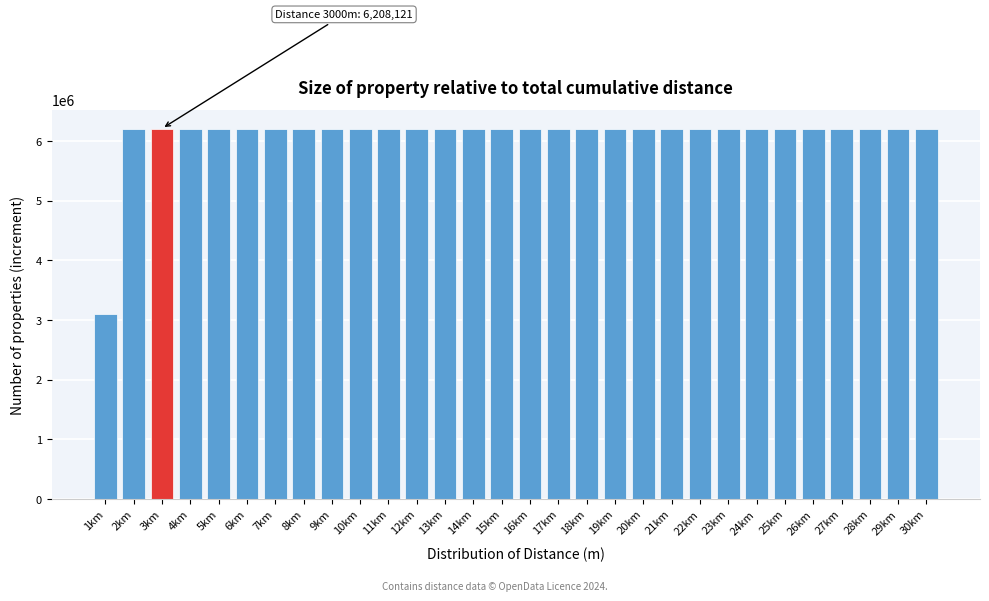

What is the sum of all values?

183138999.6